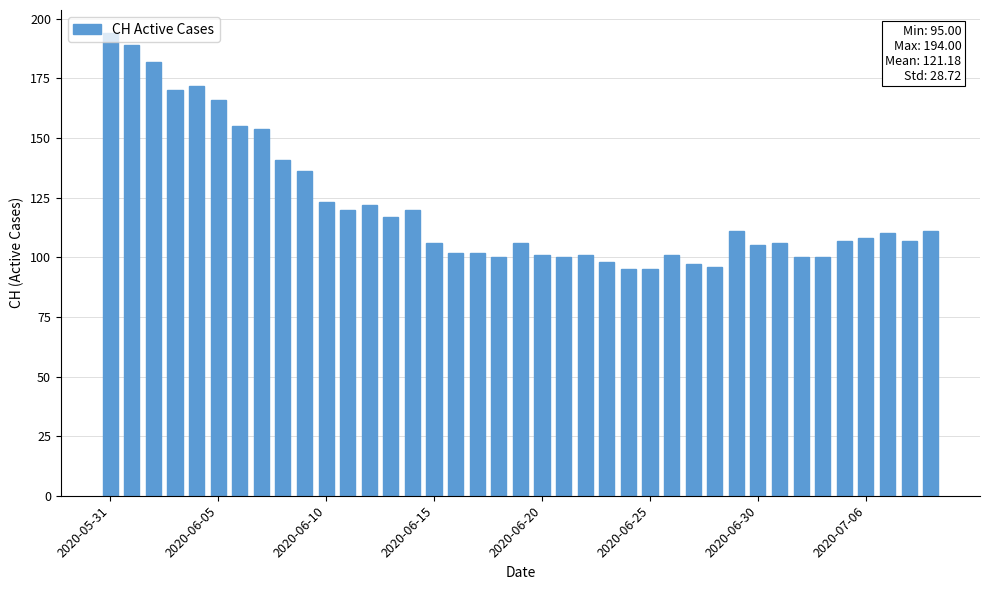

Reading left to right, transcribe all the data shown in this chart.

194	189	182	170	172	166	155	154	141	136	123	120	122	117	120	106	102	102	100	106	101	100	101	98	95	95	101	97	96	111	105	106	100	100	107	108	110	107	111